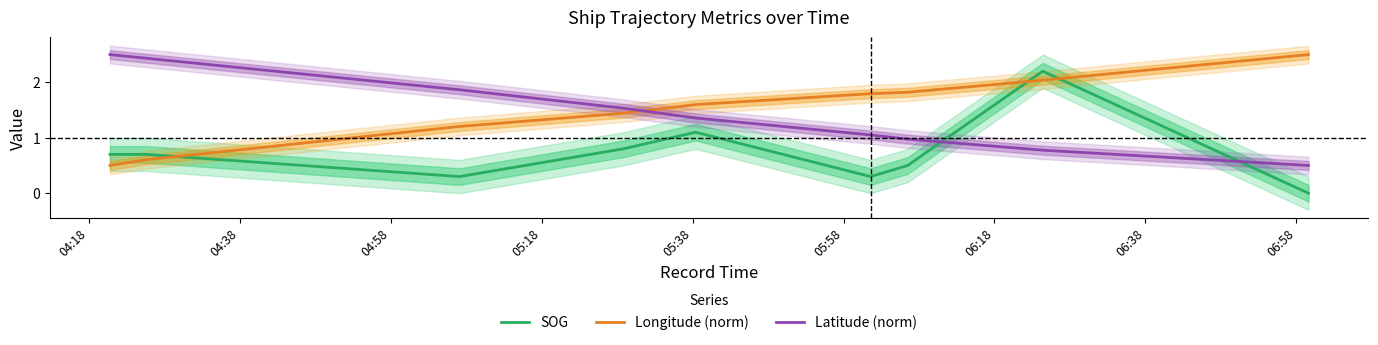

What is the lowest value of the Longitude (norm) series?

0.5